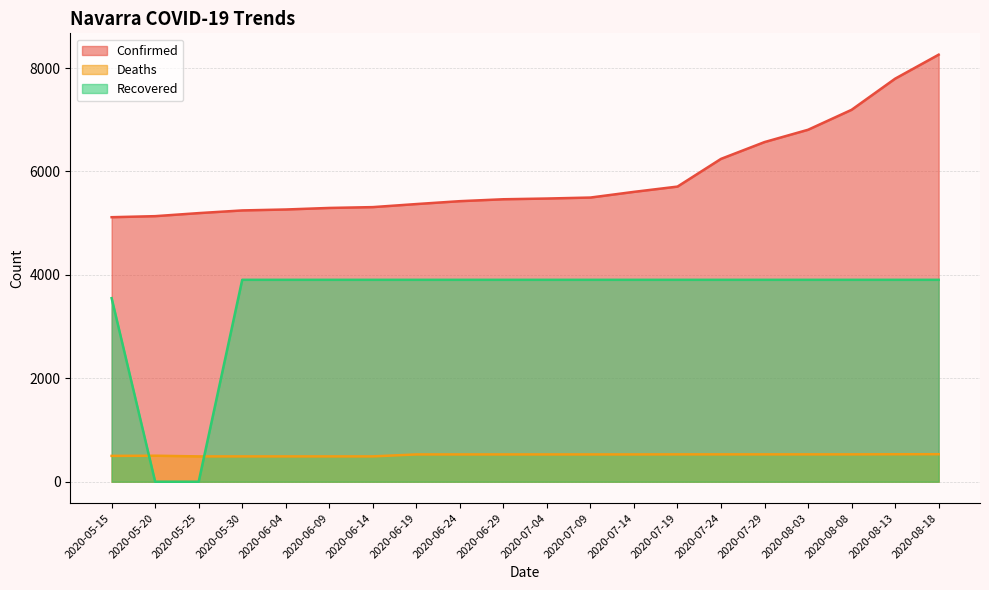

What is the minimum value for Confirmed?

5116